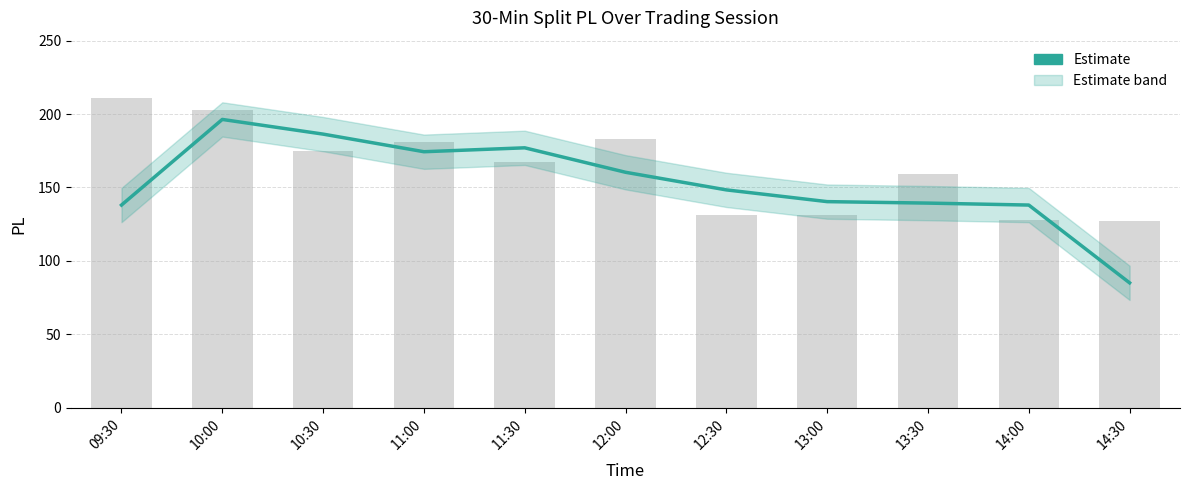

Which category has the highest value across all series?

10:00